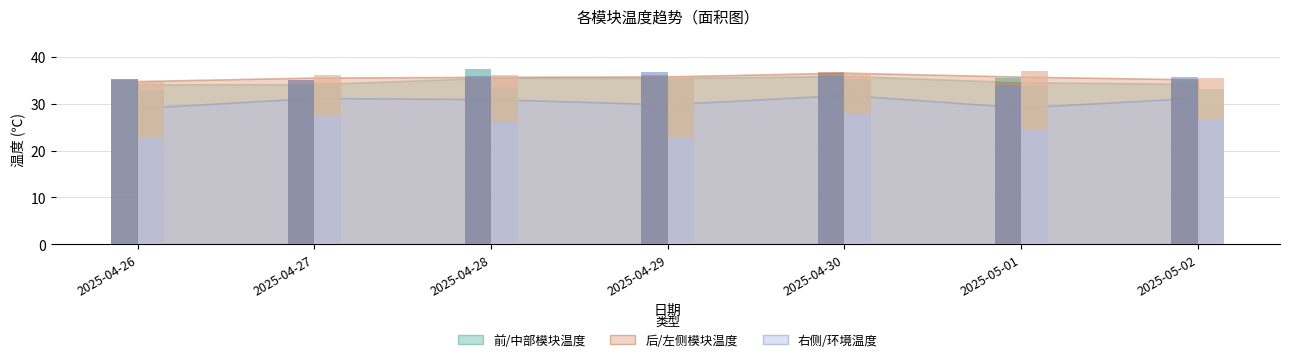

What is the spread (max minus min) of values at 2025-04-29?

13.9